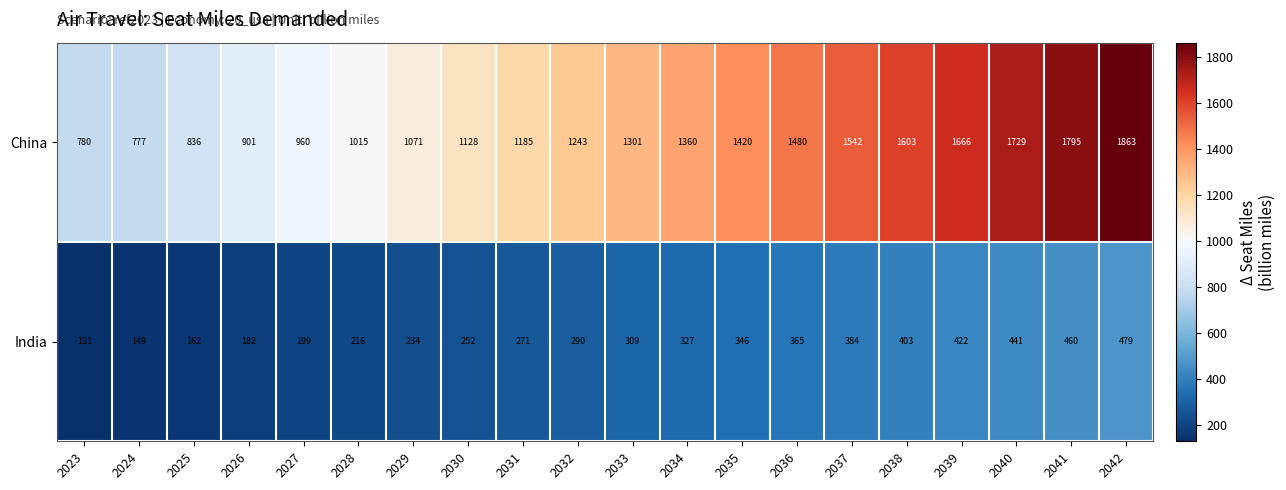

Which series has the largest total across all categories?

China